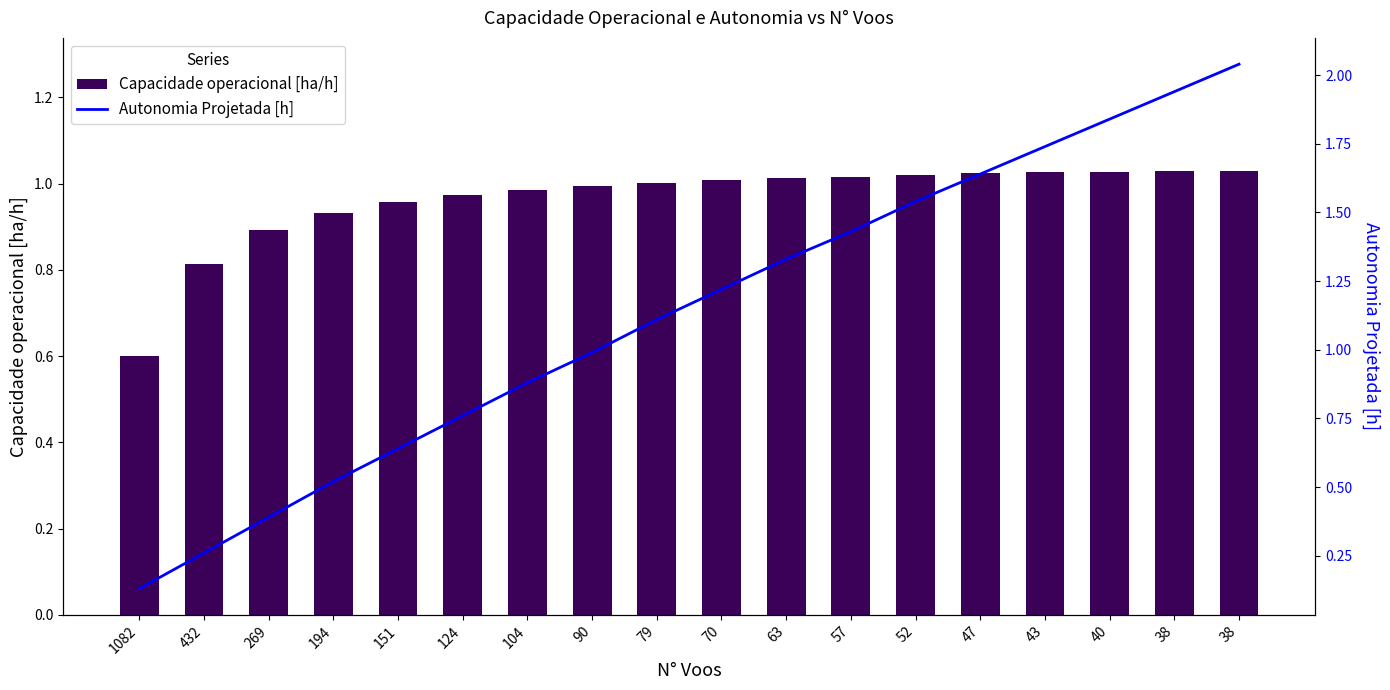

At which label does Autonomia Projetada [h] first exceed 1?

79